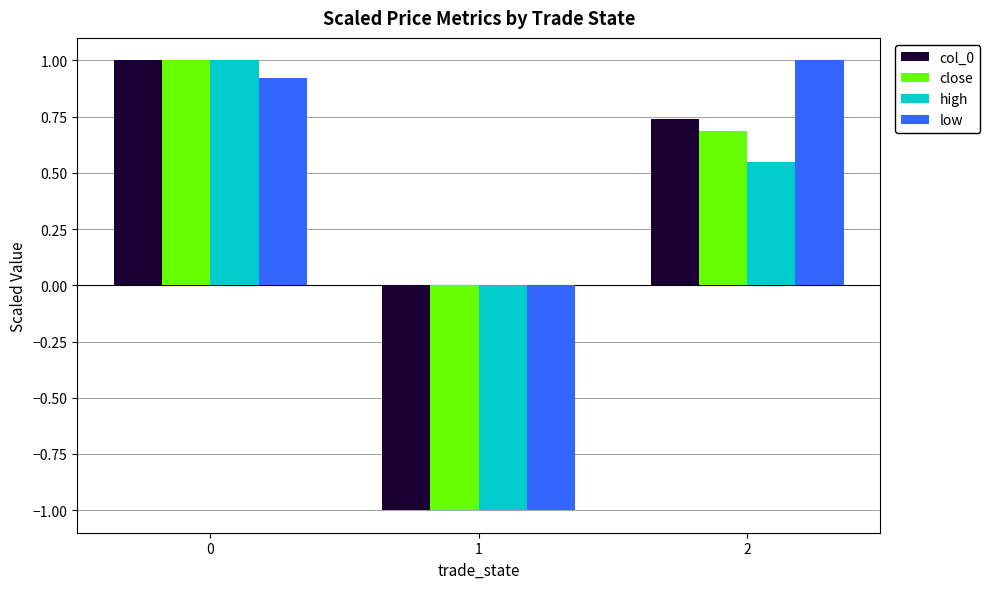

Is it true that close equals -1.0 at 1?

True